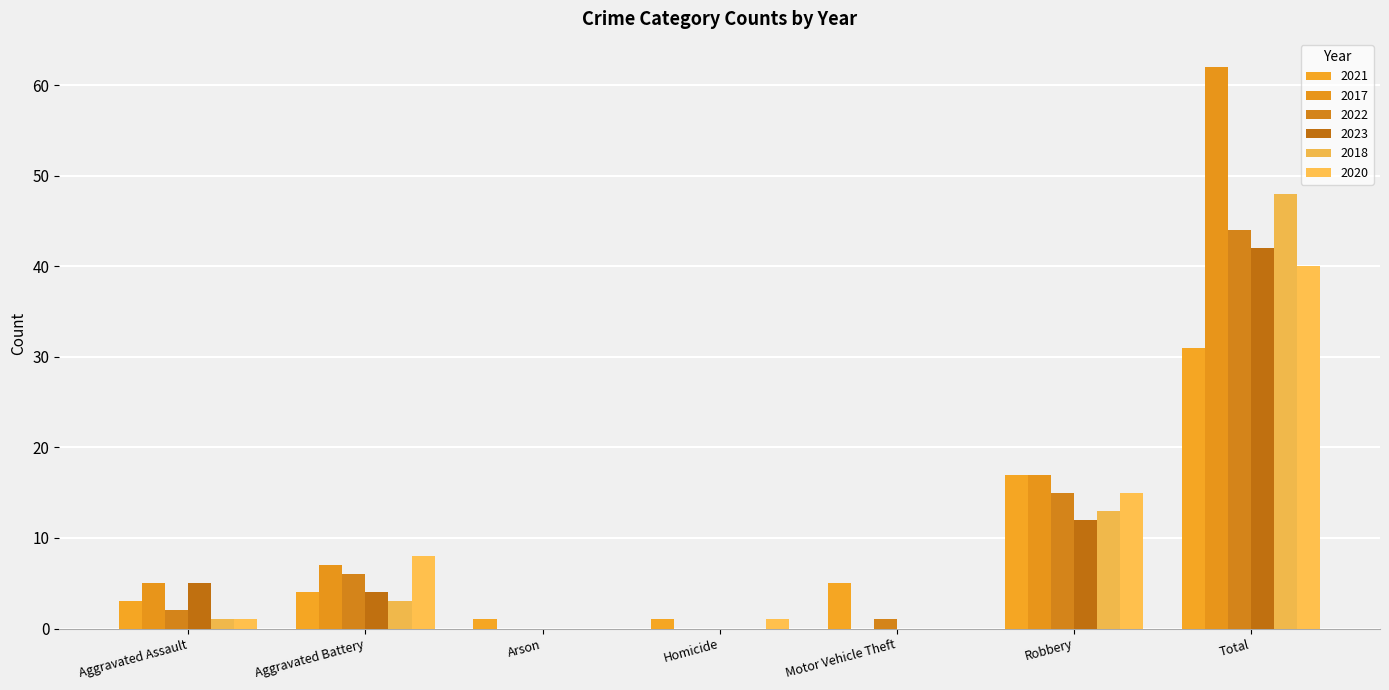

Reading left to right, list all the values displayed in this chart.

2021: 3	4	1	1	5	17	31
2017: 5	7	0	0	0	17	62
2022: 2	6	0	0	1	15	44
2023: 5	4	0	0	0	12	42
2018: 1	3	0	0	0	13	48
2020: 1	8	0	1	0	15	40